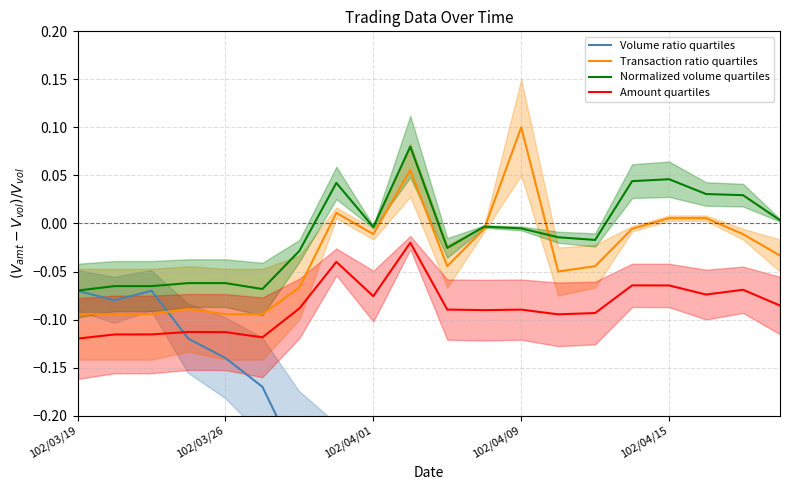

True or false: Amount quartiles and Normalized volume quartiles intersect in this chart.

False